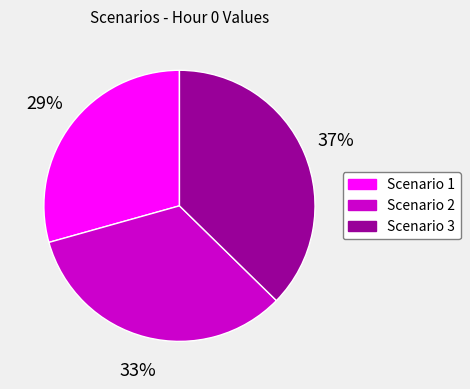

Is there a majority slice in this chart?

No